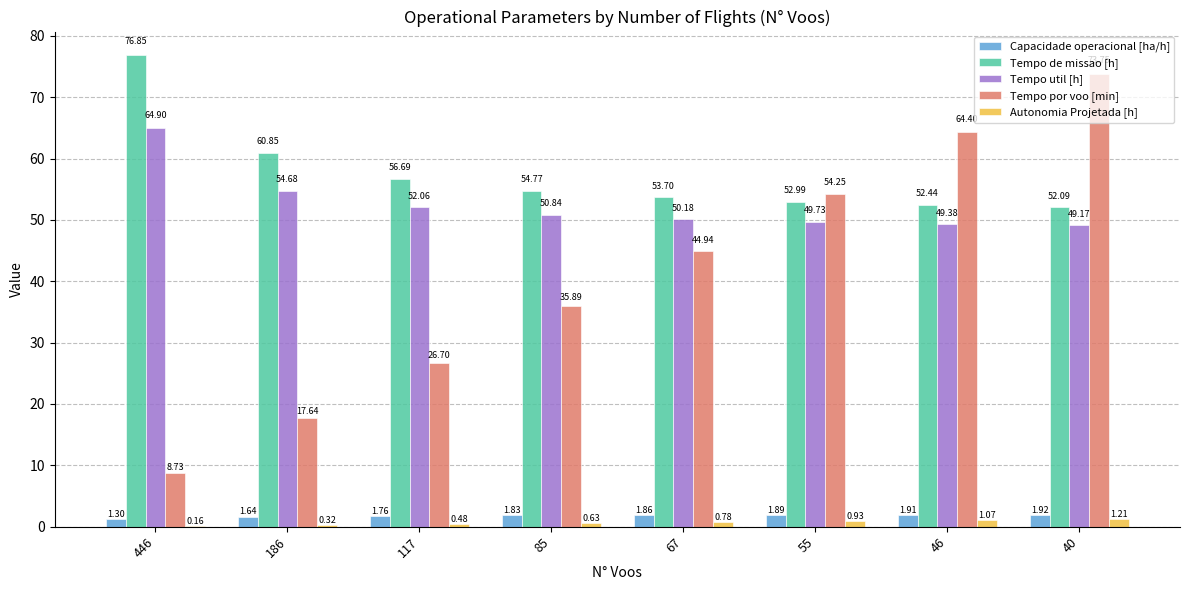

Which series changed the most between 117 and 46?

Tempo por voo [min]